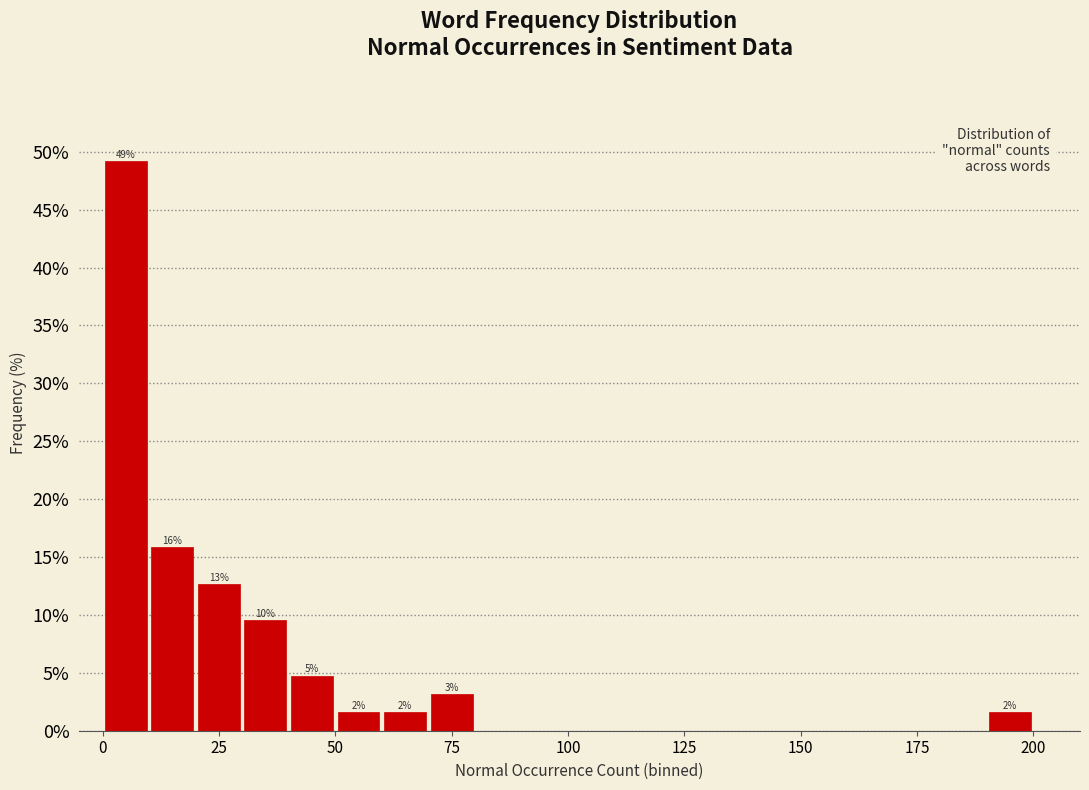

Around what value on the x-axis is the tallest bar? Give the approximate position of its centre, as read against the axis.

5